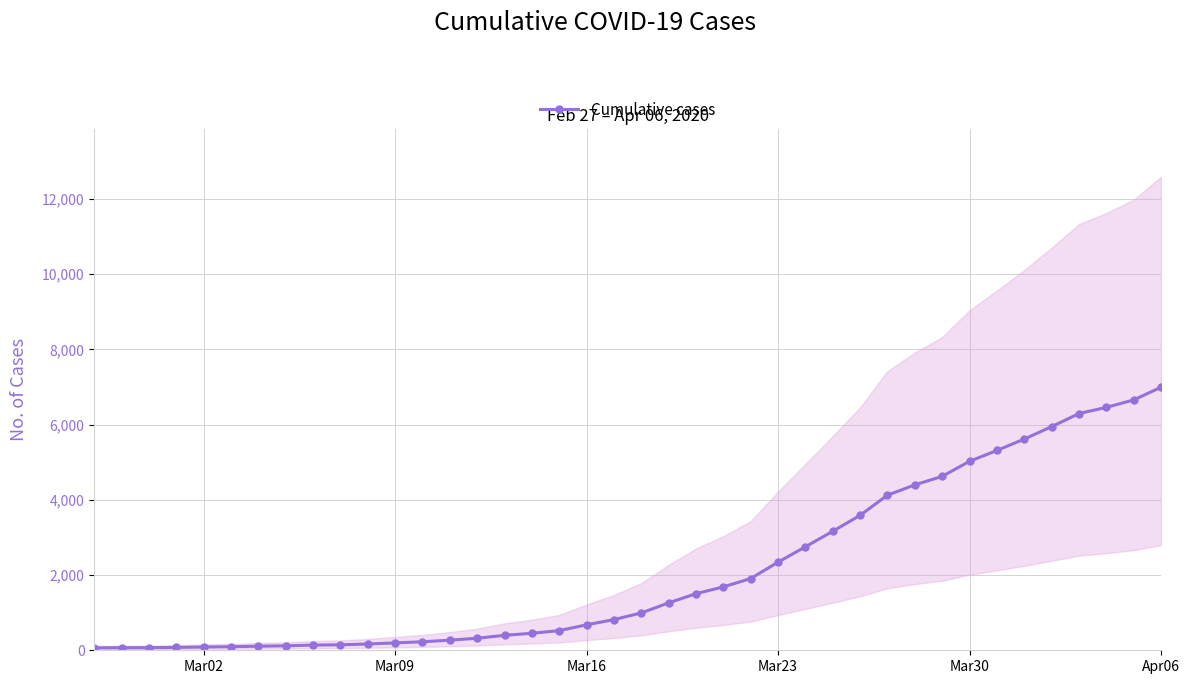

What is the maximum value for Cumulative cases?

6995